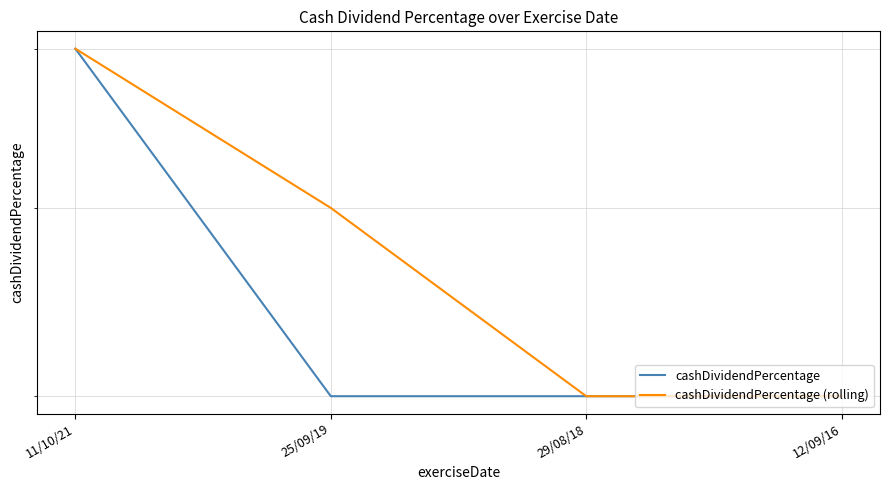

Which category has the lowest value across all series?

25/09/19